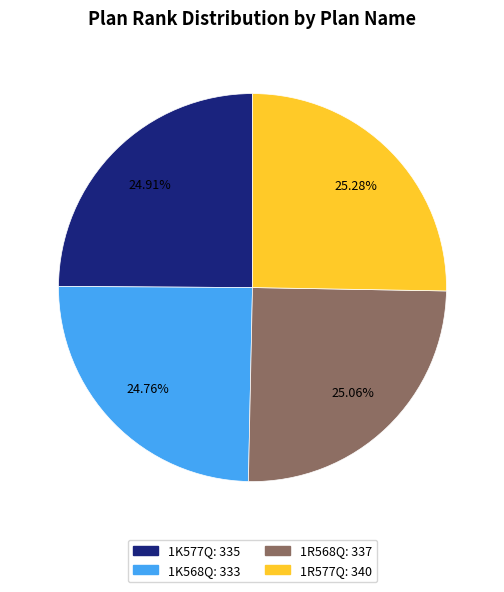

Approximately how many times larger is the value at 1K568Q compared to 1K577Q?

1.0